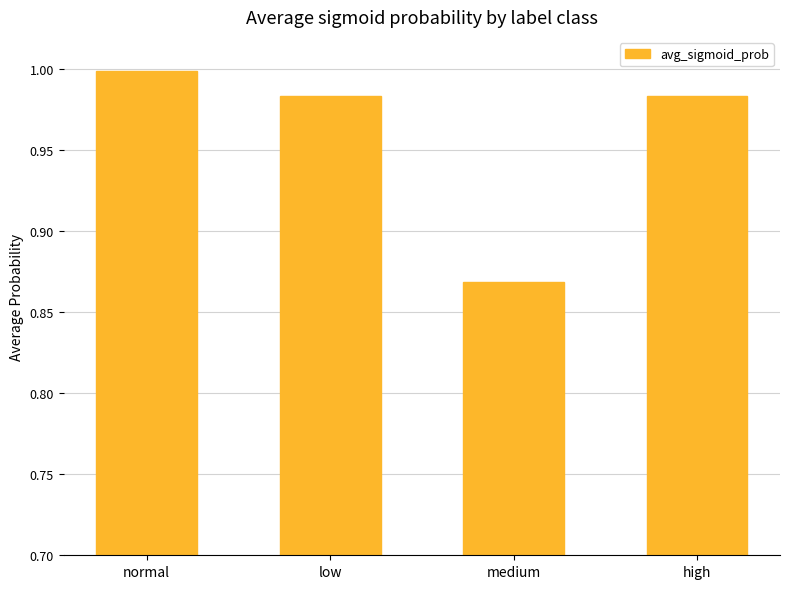

What is the label of the 1st bar from the left?

normal